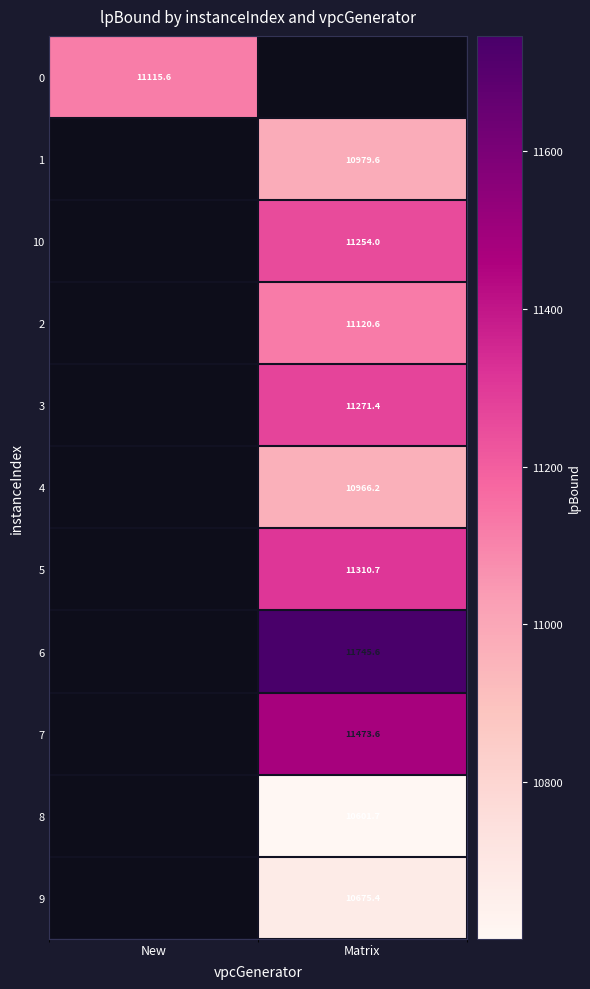

Where does the 8 series first go above 10601?

Matrix